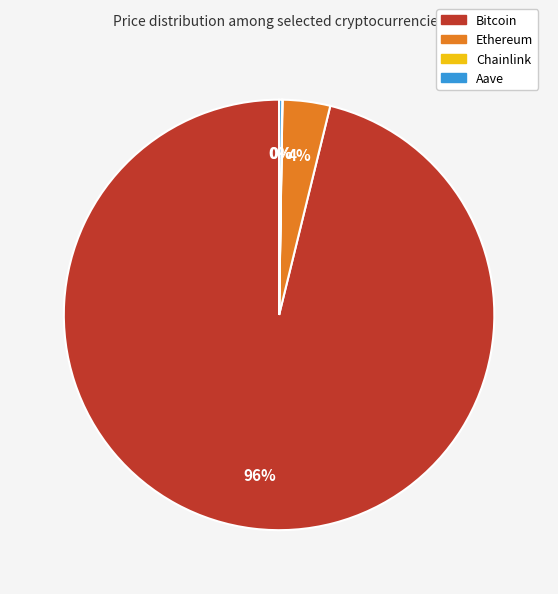

Do Bitcoin and Ethereum together represent more than half of the pie?

Yes